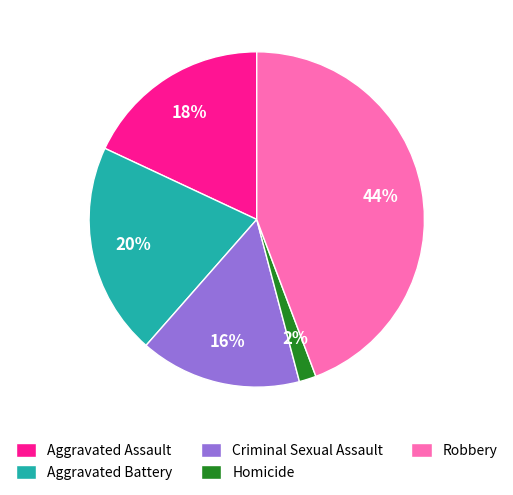

Which category has the biggest portion of the pie?

Robbery